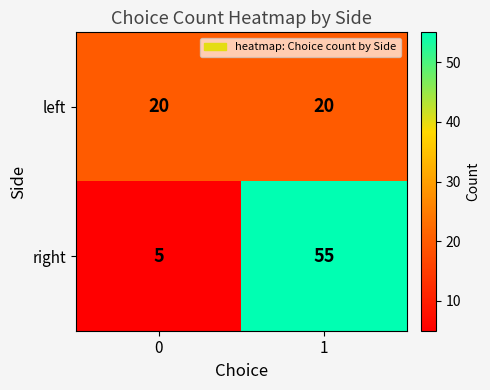

What is the total value across all series at 1?

75